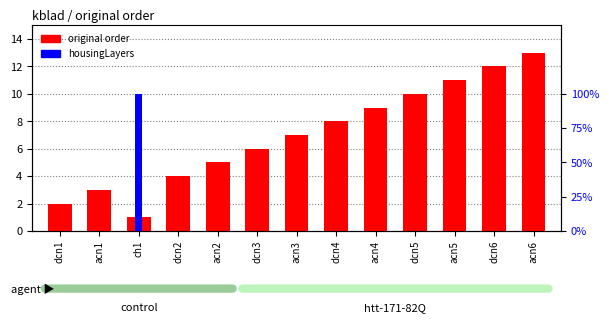

Which has a higher value, dcn1 or dcn5?

dcn5